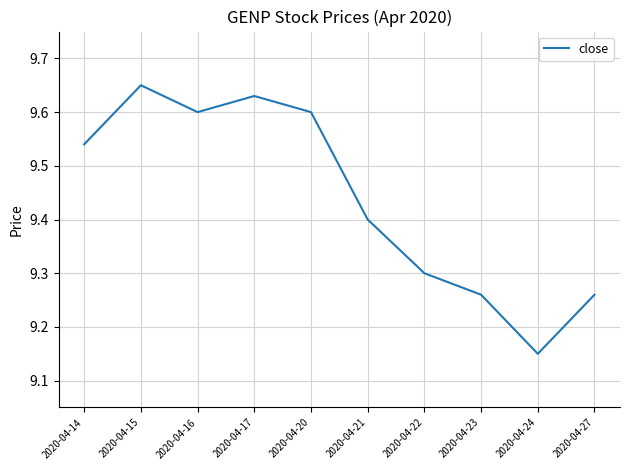

What is the difference between the values at 2020-04-23 and 2020-04-17?

0.4